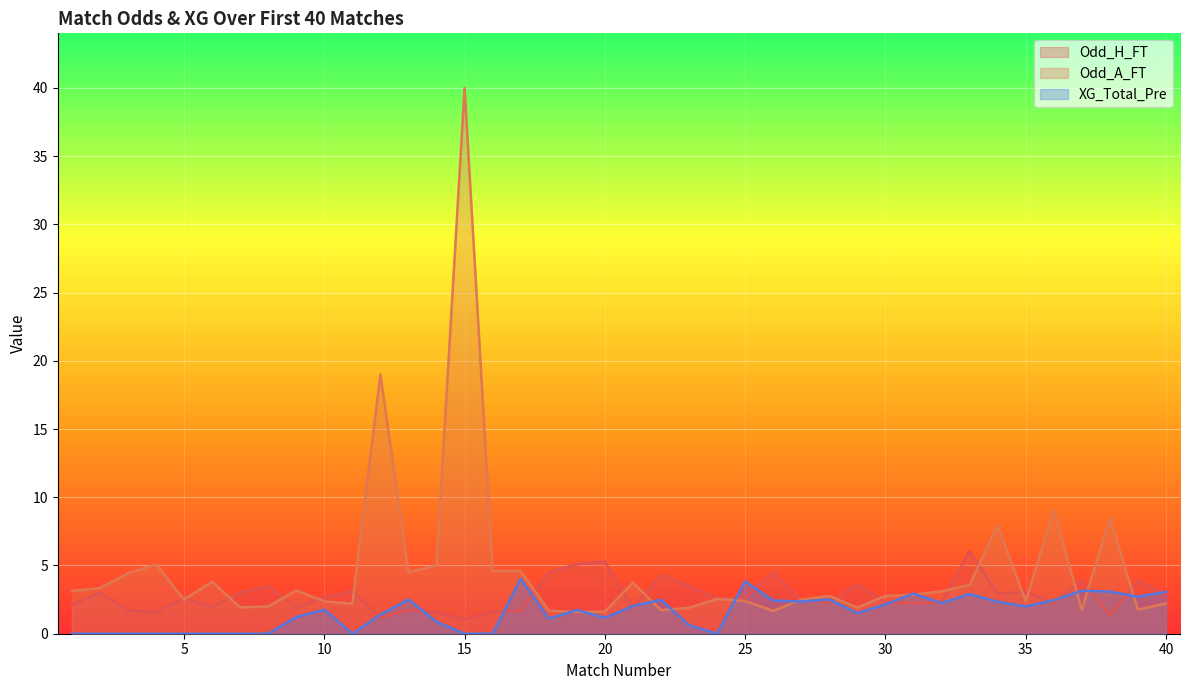

What is the average value of the XG_Total_Pre series?

1.6